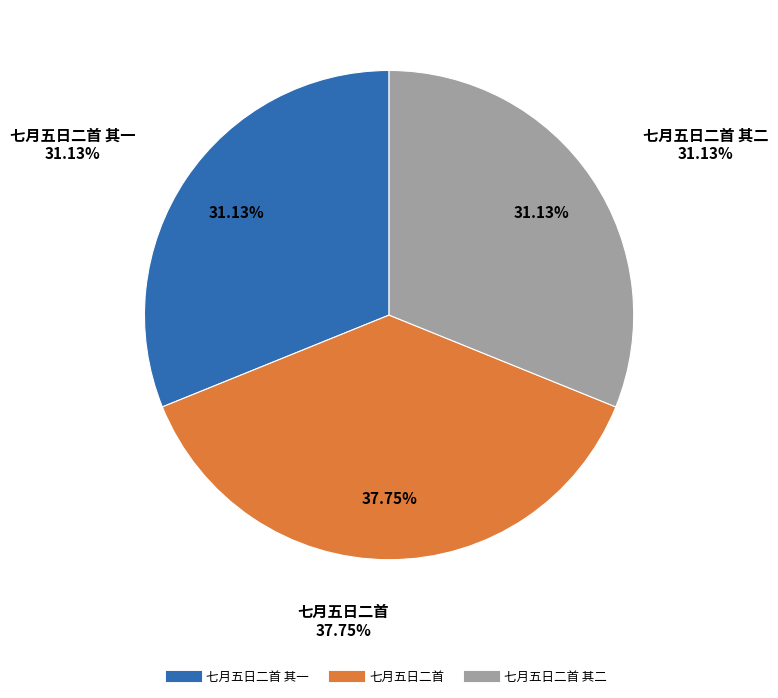

Combined, do 七月五日二首 其二 and 七月五日二首 account for over 50%?

Yes